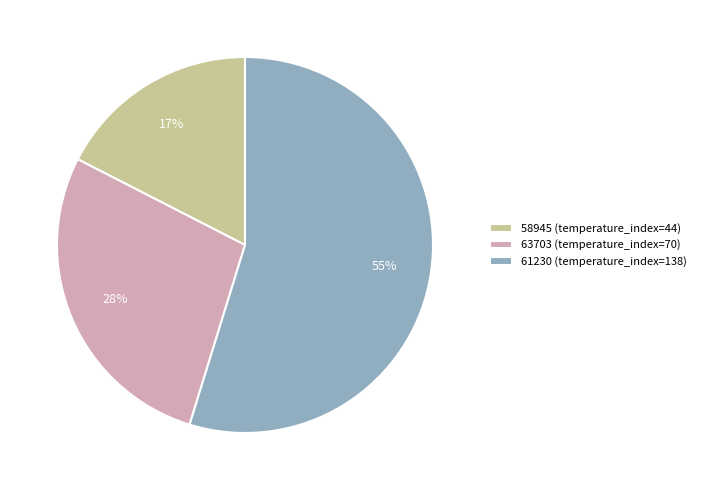

Which slice represents more than half of the pie?

61230